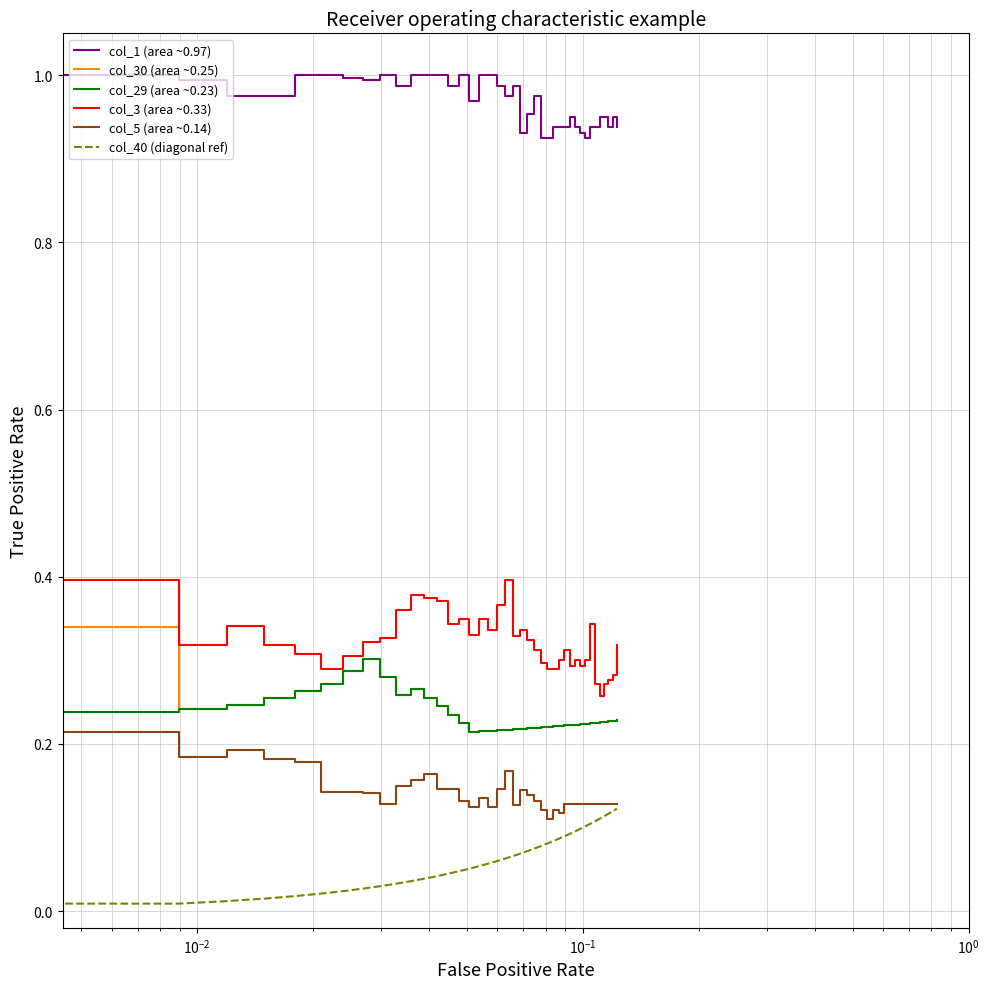

True or false: col_3 (area ~0.33) and col_40 (diagonal ref) cross at least once.

False